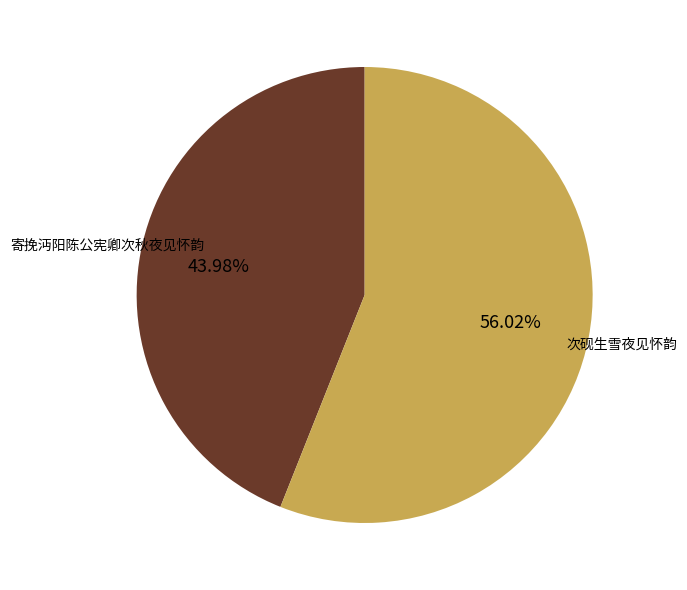

What percentage is NOT represented by 次砚生雪夜见怀韵?

44.0%